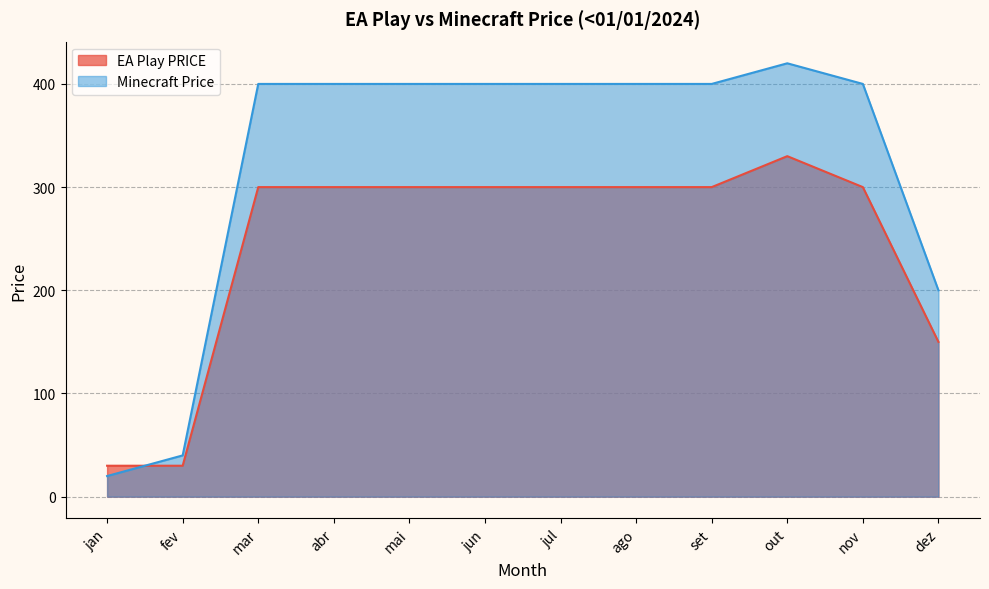

Does the chart have visible grid lines?

Yes